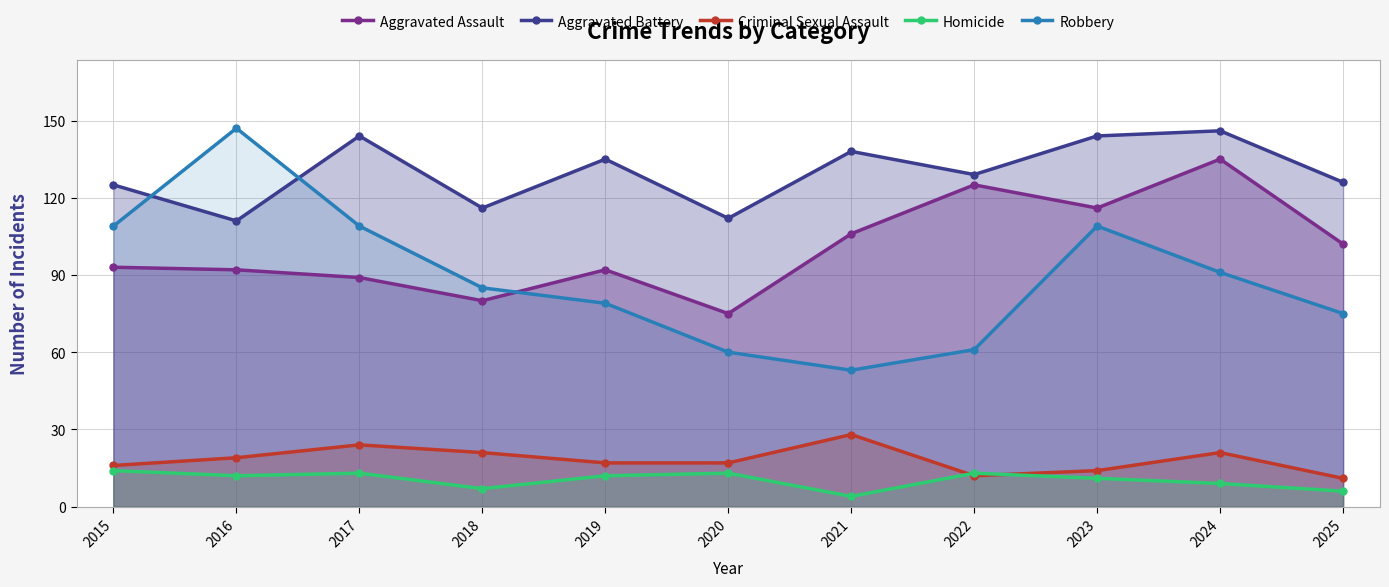

At which category is the sum across all series the highest?

2024